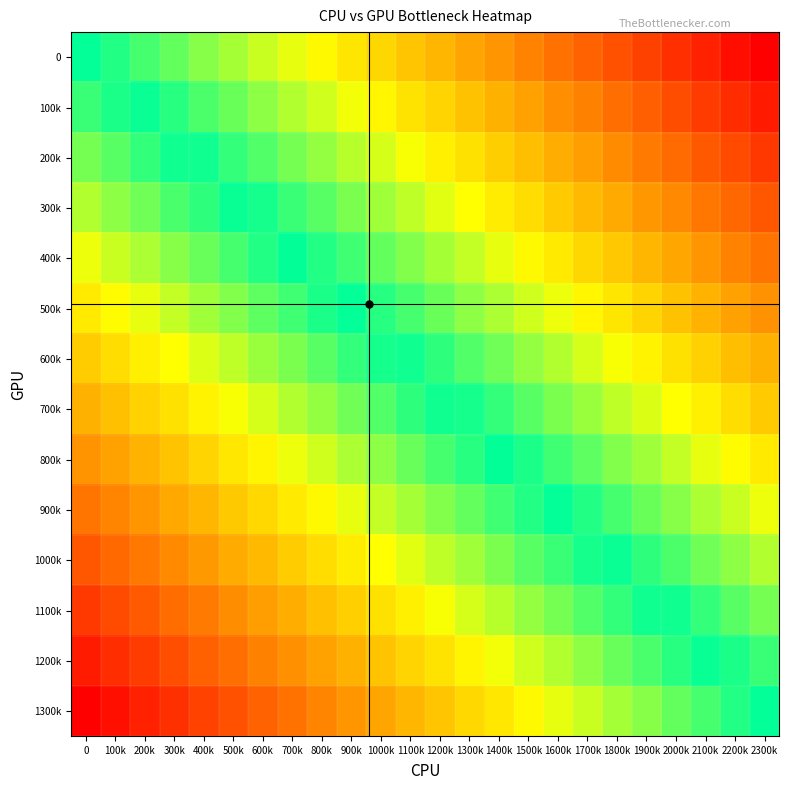

How many series are shown in this chart?

14